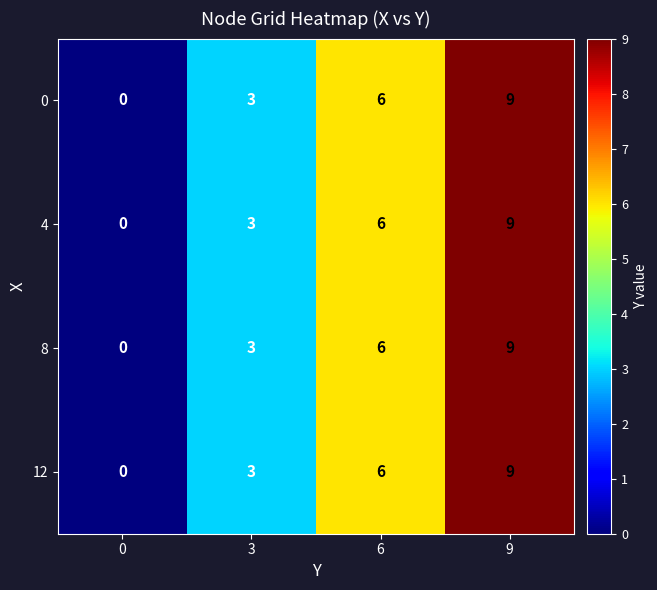

Is it true that 12 equals 1 at 3?

False